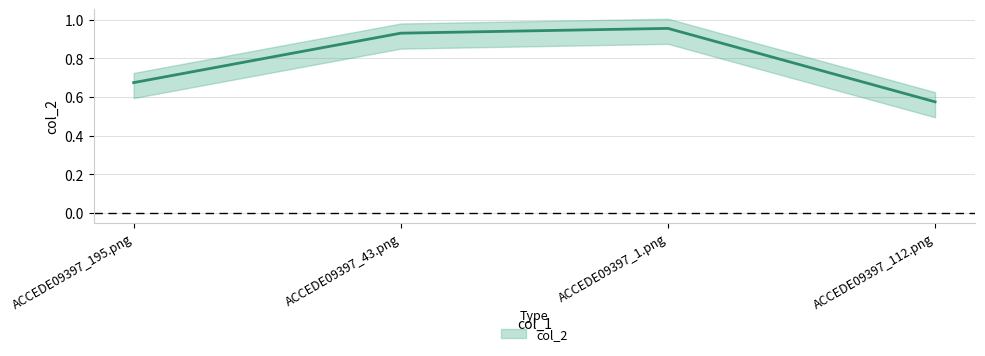

Is it true that the value at ACCEDE09397_43.png is 0.9?

True